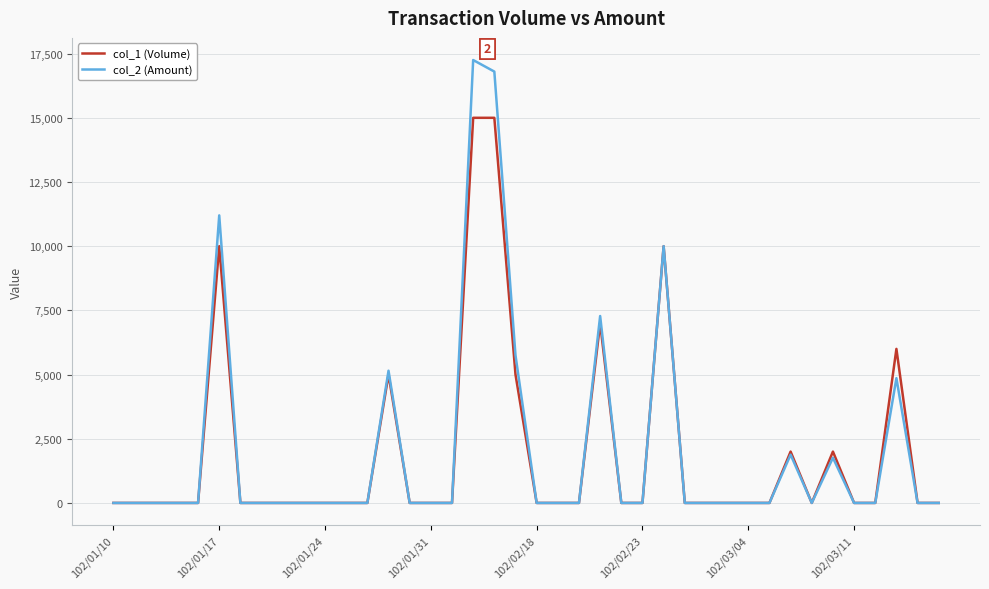

Which series has the widest spread of values?

col_2 (Amount)